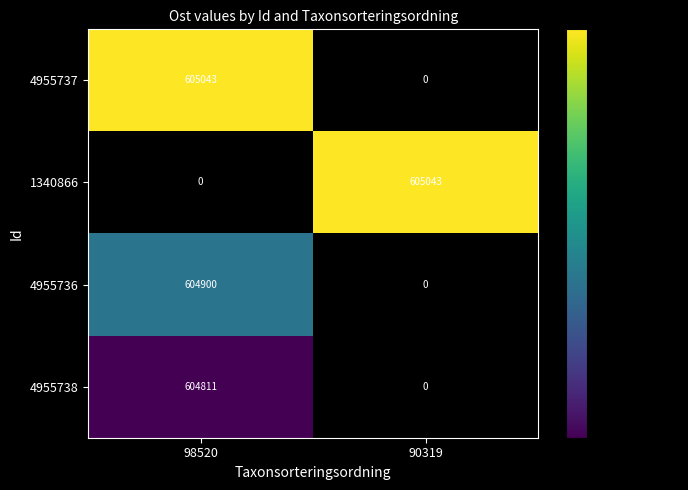

At which label does 4955738 reach its minimum?

90319